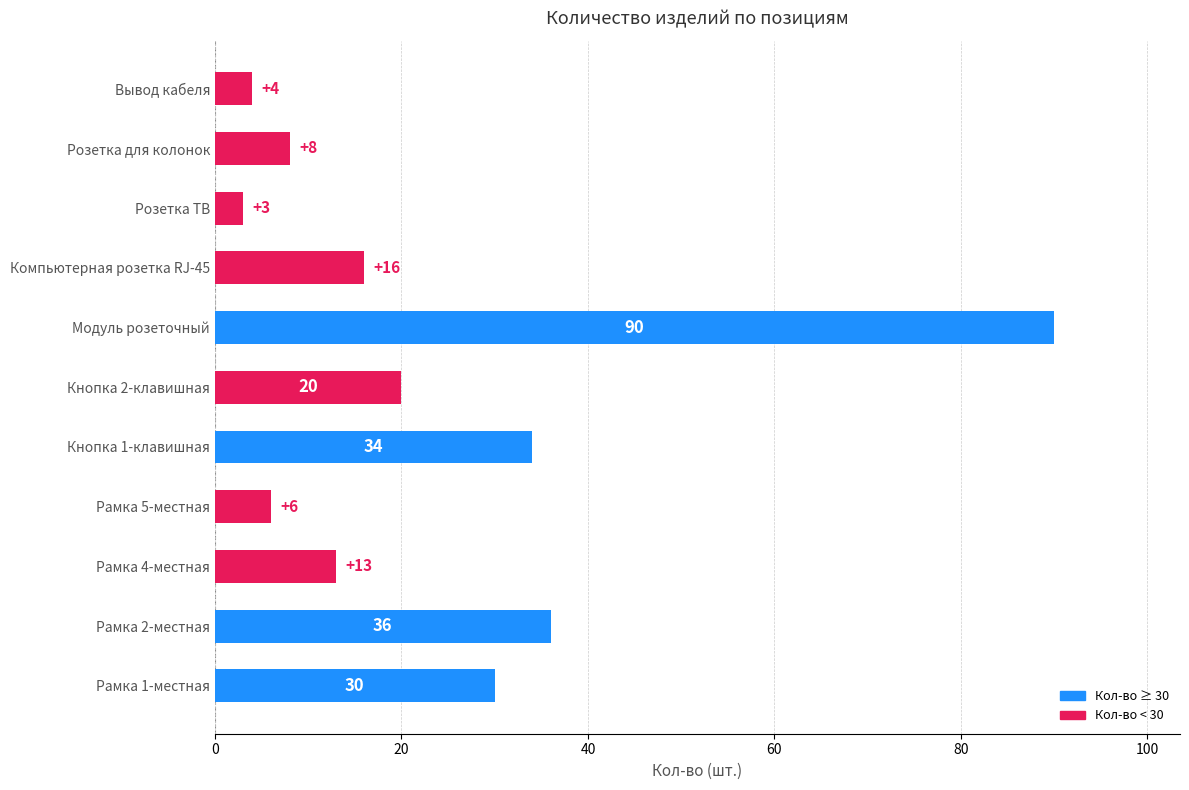

True or false: the data shows 52 at Рамка 2-местная.

False